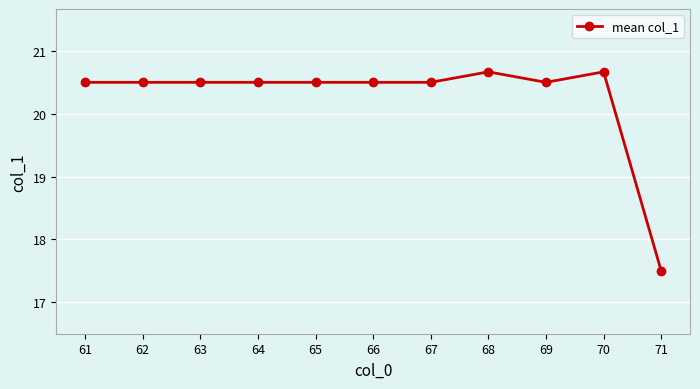

True or false: the data has more than 0 interior local peaks.

True